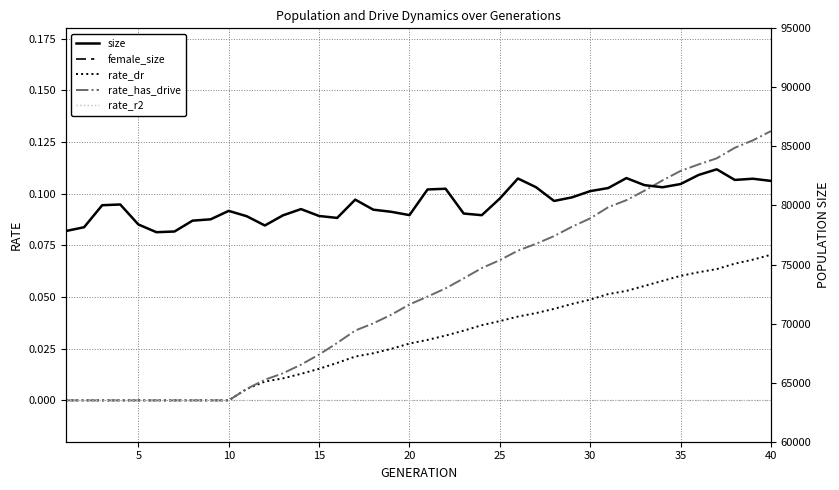

What is the difference between the highest and lowest values at 25?

77740.0